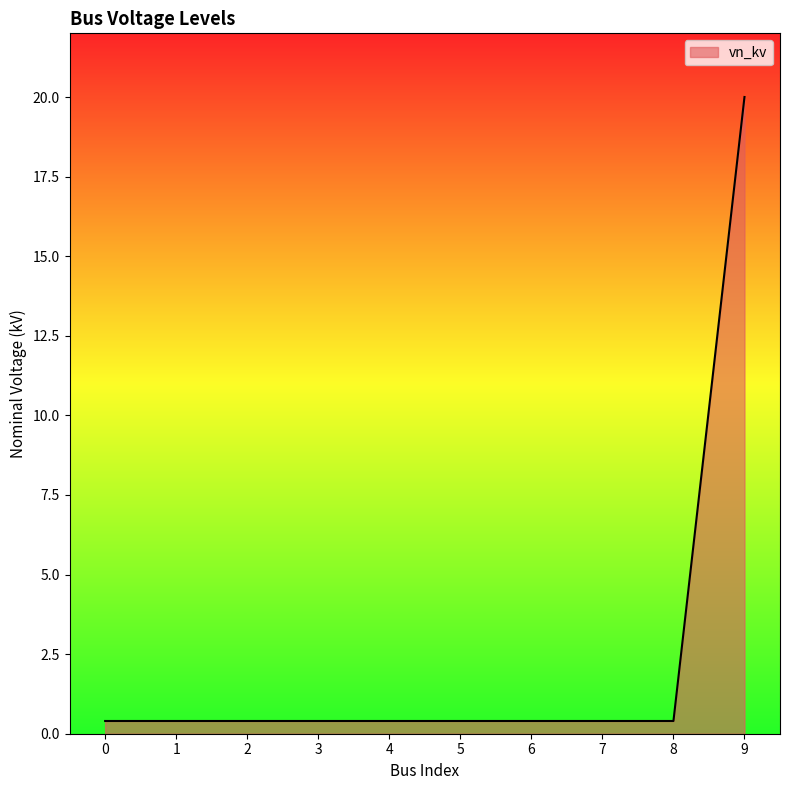

Reading left to right, extract all data points from this chart.

0=0.4	1=0.4	2=0.4	3=0.4	4=0.4	5=0.4	6=0.4	7=0.4	8=0.4	9=20.0